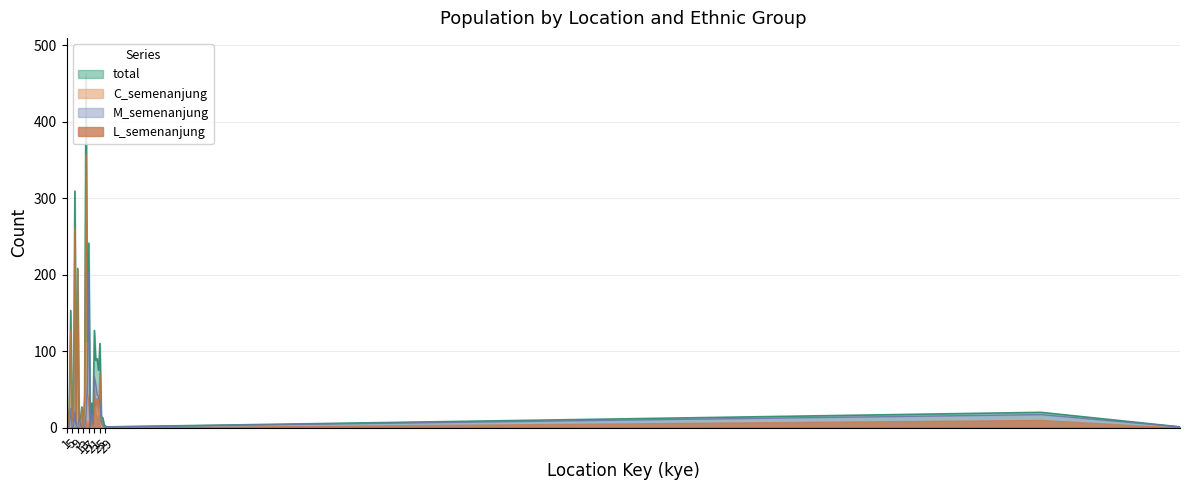

Where does the C_semenanjung series first go above 6?

3